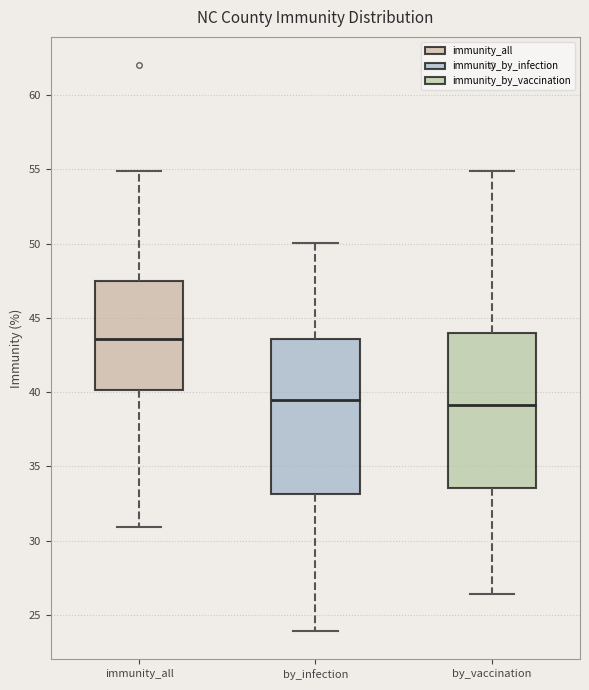

Reading left to right, read every box against the y-axis: the position of its median line, the range the box covers, and the ends of its whiskers. The values are not printed on the chart, so give them approximately, as read against the axis.

immunity_all: median 43.5, box 40.0 to 47.5, whiskers 31.0 to 55.0
by_infection: median 39.5, box 33.0 to 43.5, whiskers 24.0 to 50.0
by_vaccination: median 39.0, box 33.5 to 44.0, whiskers 26.5 to 55.0